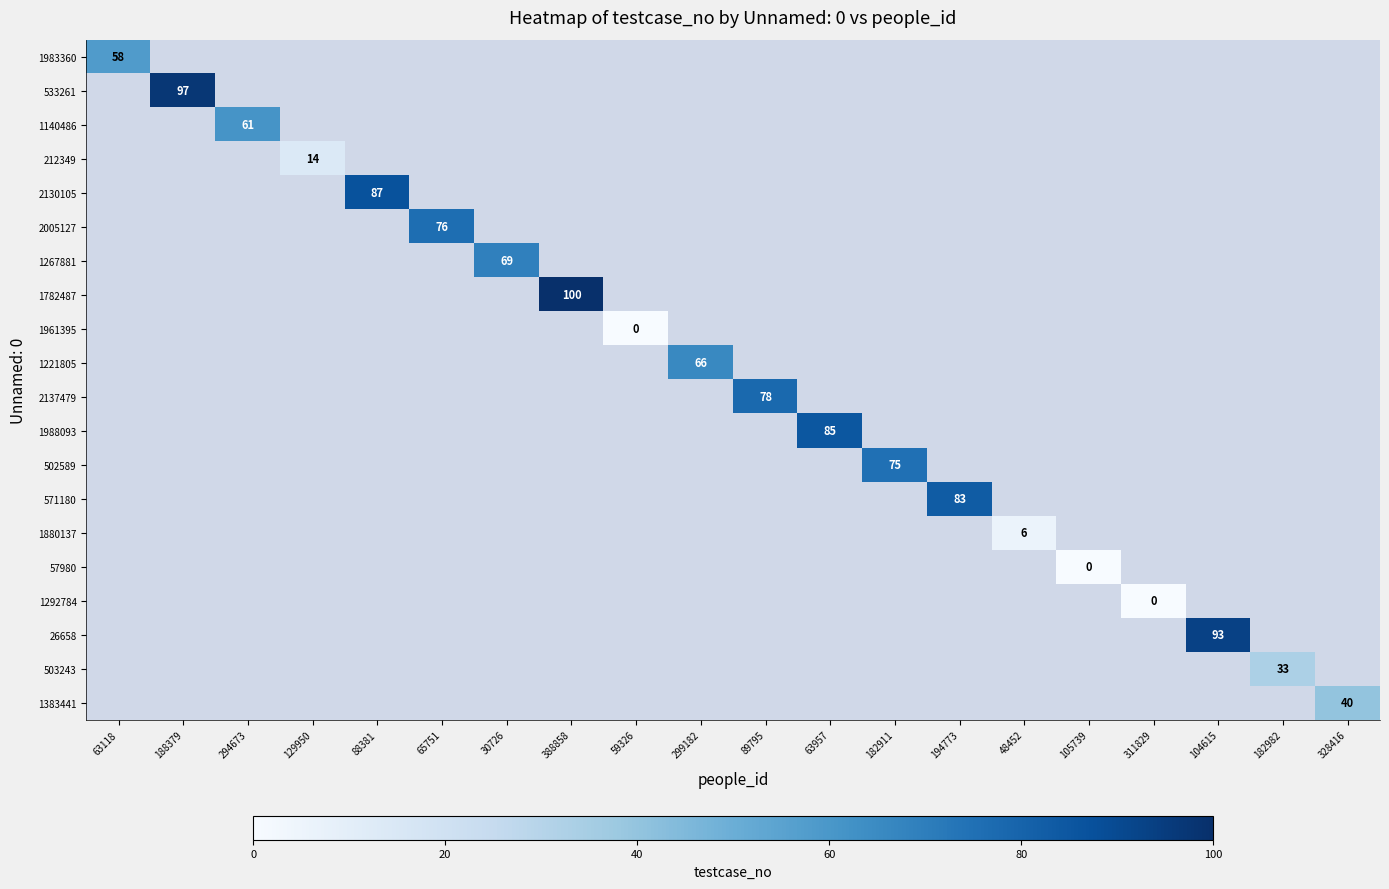

At how many categories does at least one series exceed 25?

15